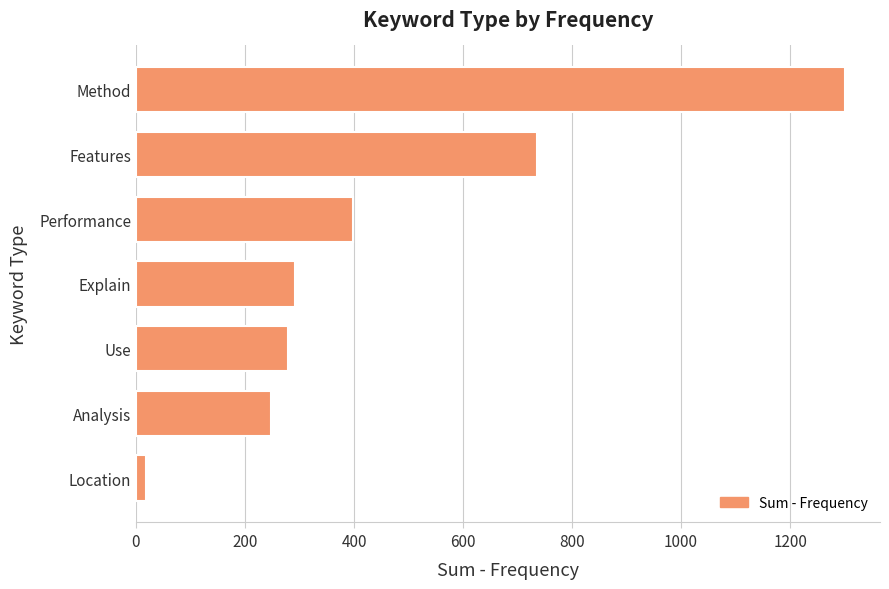

What is the average value?

467